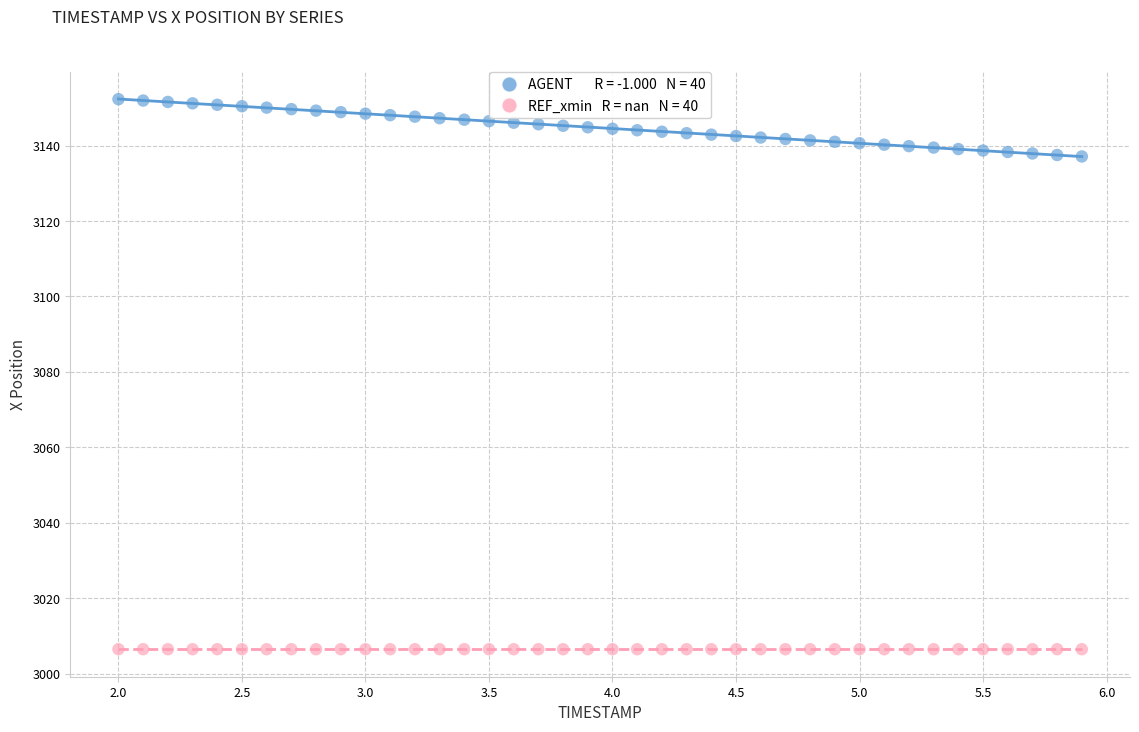

How many points are shown in the scatter plot?

80